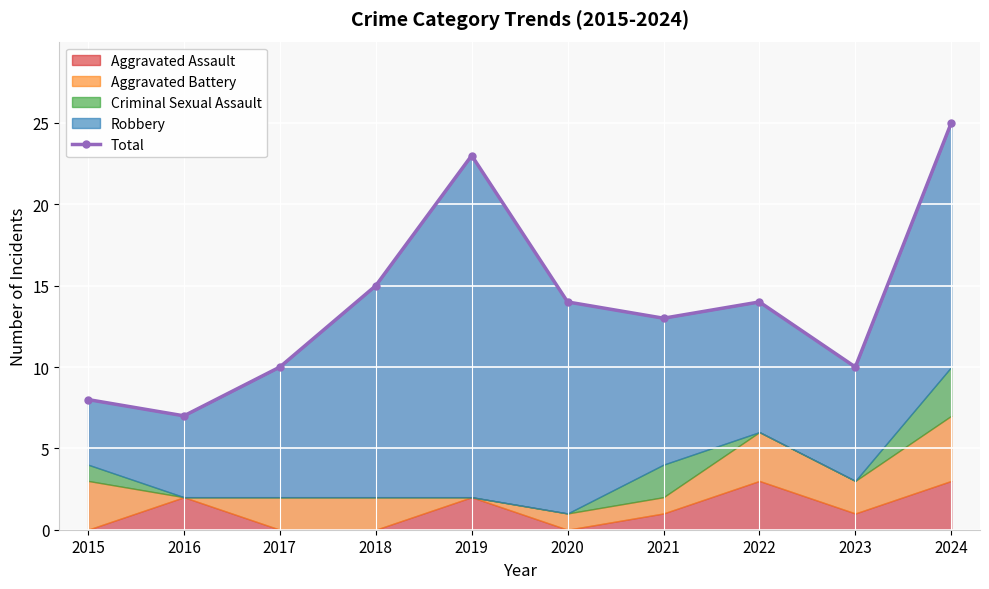

How many lines are shown in the chart?

1